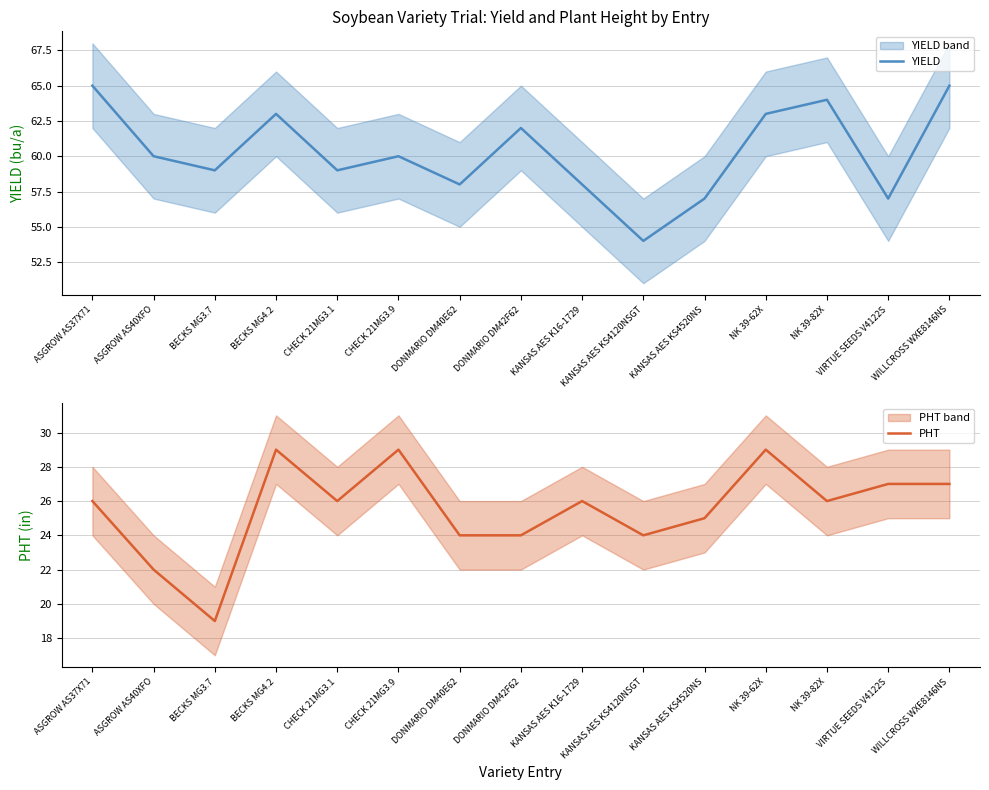

The YIELD series shows 30 at NK 39-62X. True or false?

False